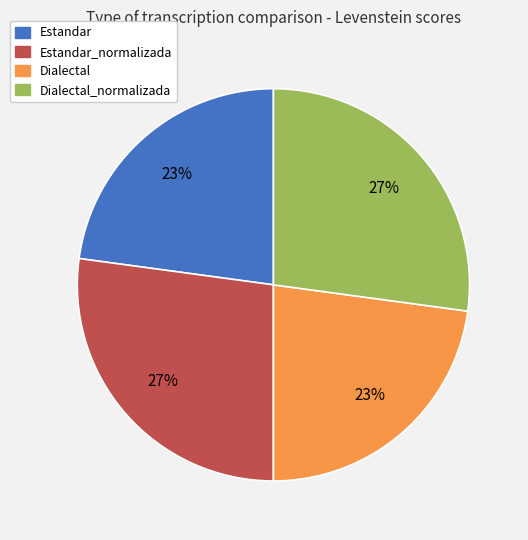

To the nearest percent, what is the average slice percentage?

25%